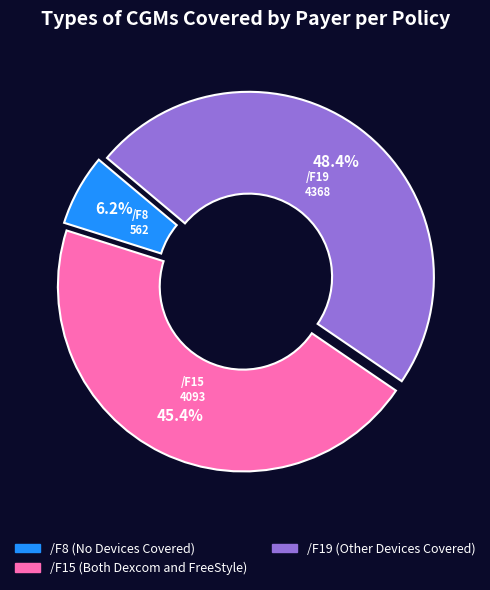

Rank the categories by value from lowest to highest.

/F8, /F15, /F19